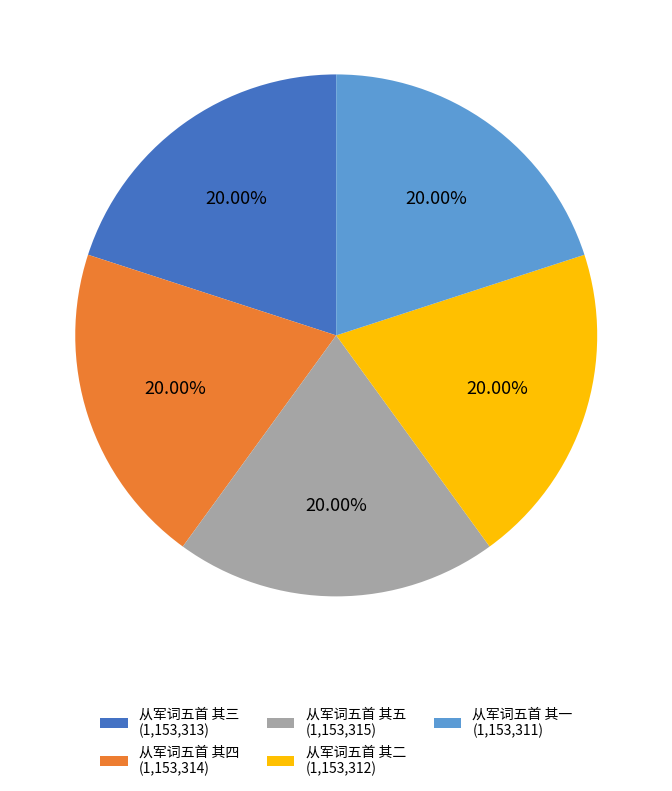

Is it true that 从军词五首 其四 is 20% of the pie?

True